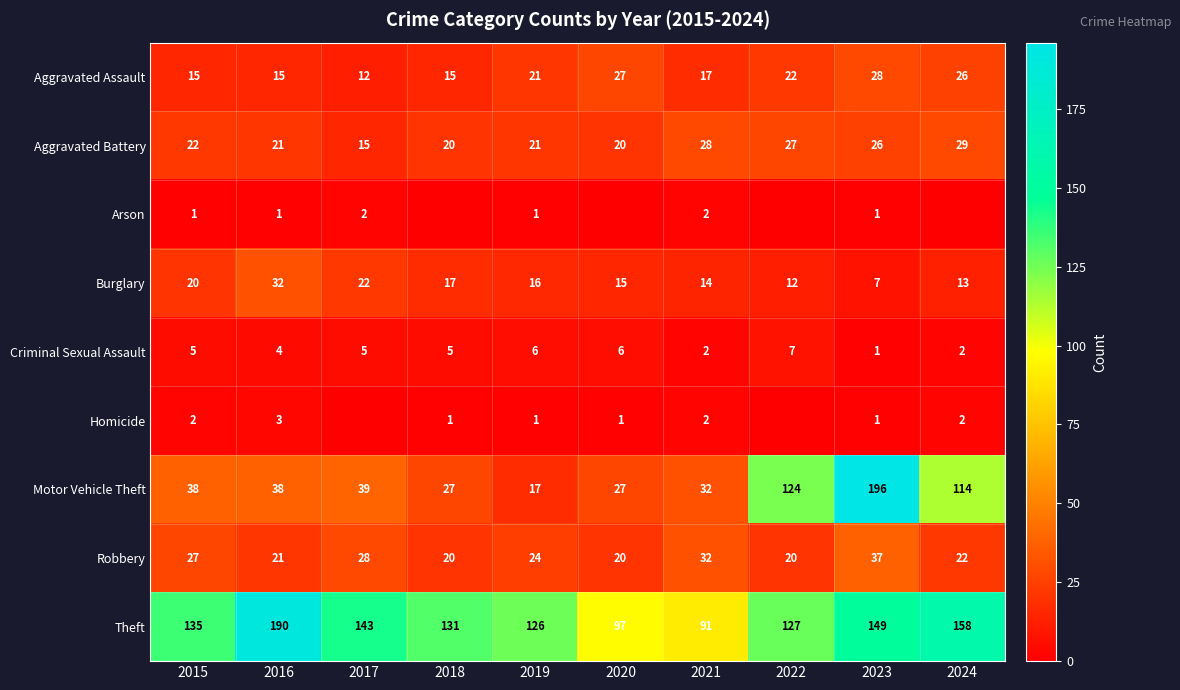

Is it true that Homicide equals 2 at 2015?

True